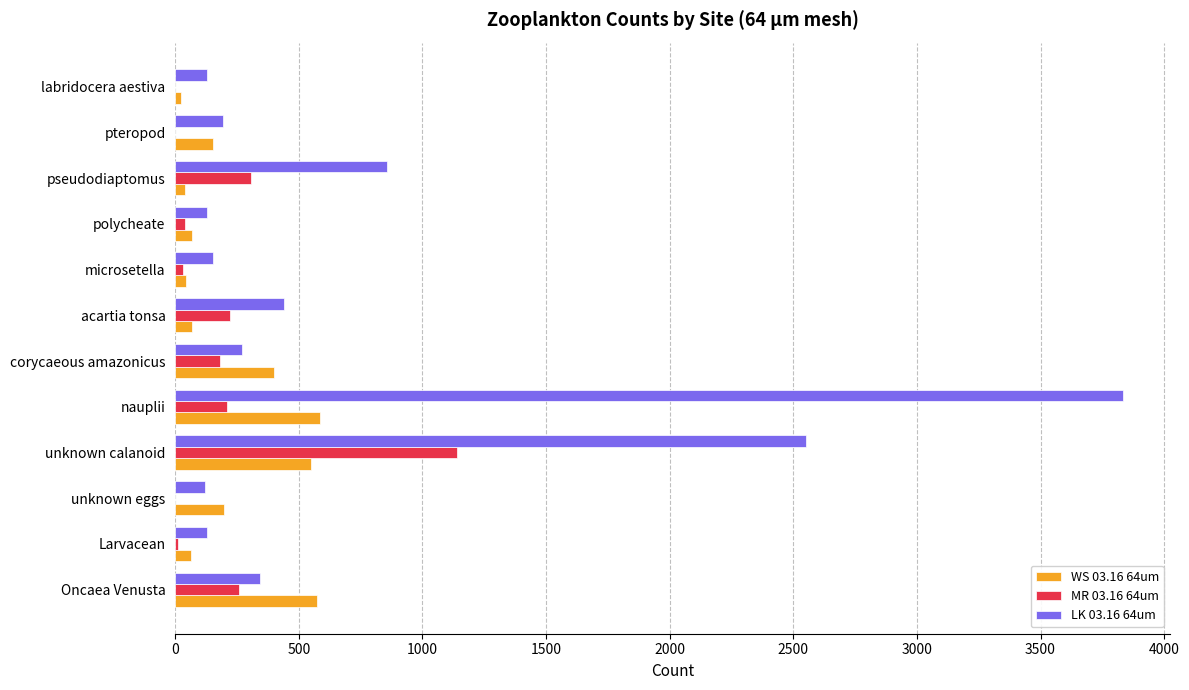

Which series has the largest total across all categories?

LK 03.16 64um